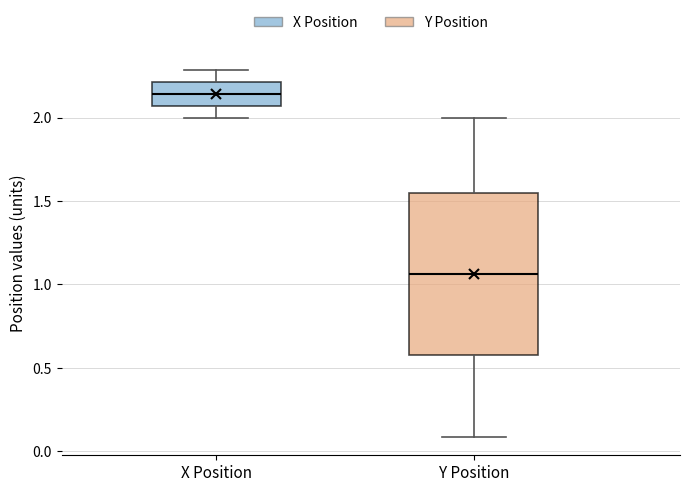

Reading left to right, read every box against the y-axis: the position of its median line, the range the box covers, and the ends of its whiskers. The values are not printed on the chart, so give them approximately, as read against the axis.

X Position: median 2.15, box 2.05 to 2.20, whiskers 2.00 to 2.30
Y Position: median 1.05, box 0.60 to 1.55, whiskers 0.10 to 2.00